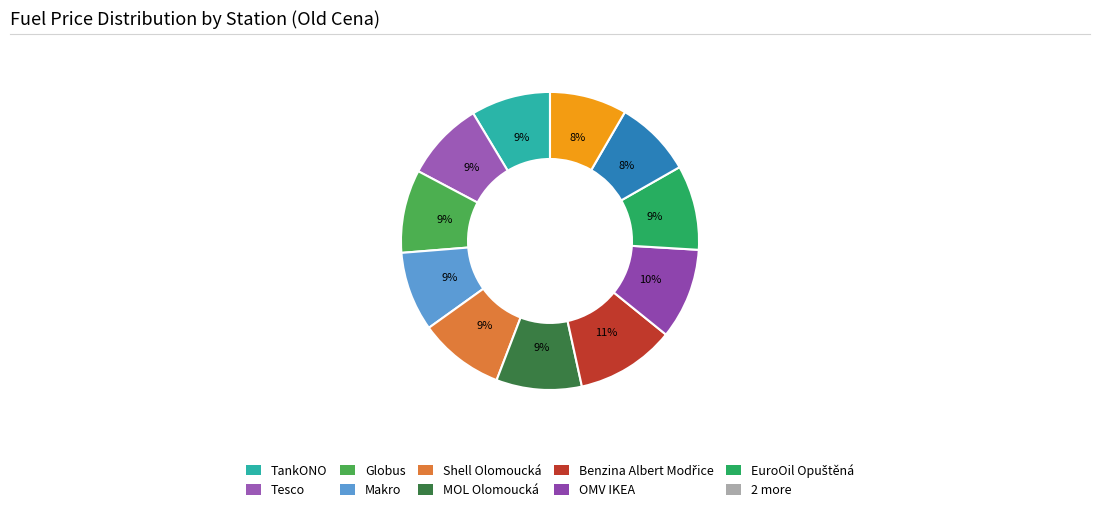

How many segments does this pie chart have?

11